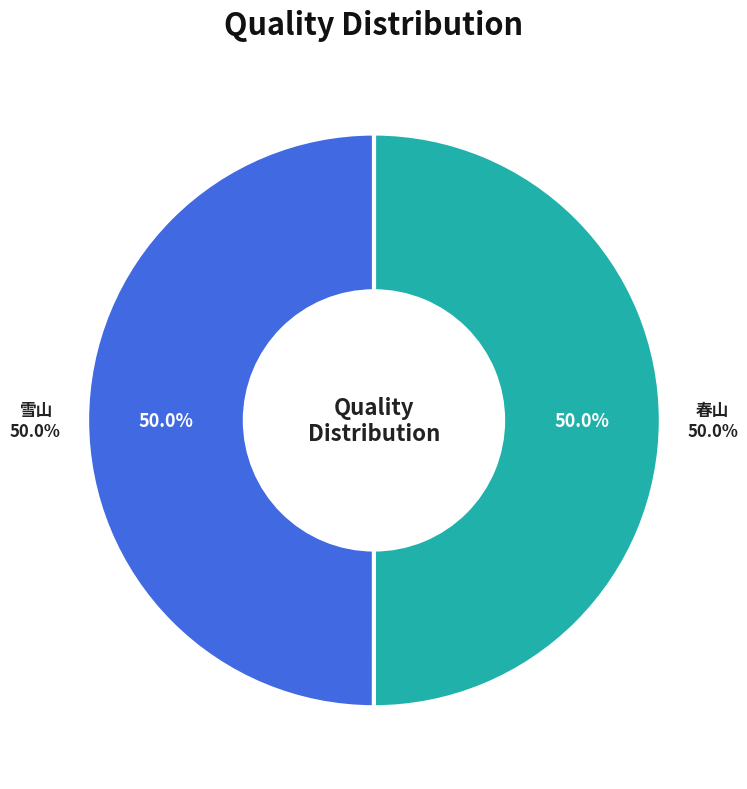

Combined, do 詹仲信以山水二轴为寿固辞不可乃各作一绝句谢之 其一 春山 and 詹仲信以山水二轴为寿固辞不可乃各作一绝句谢之 其二 雪山 account for over 50%?

Yes